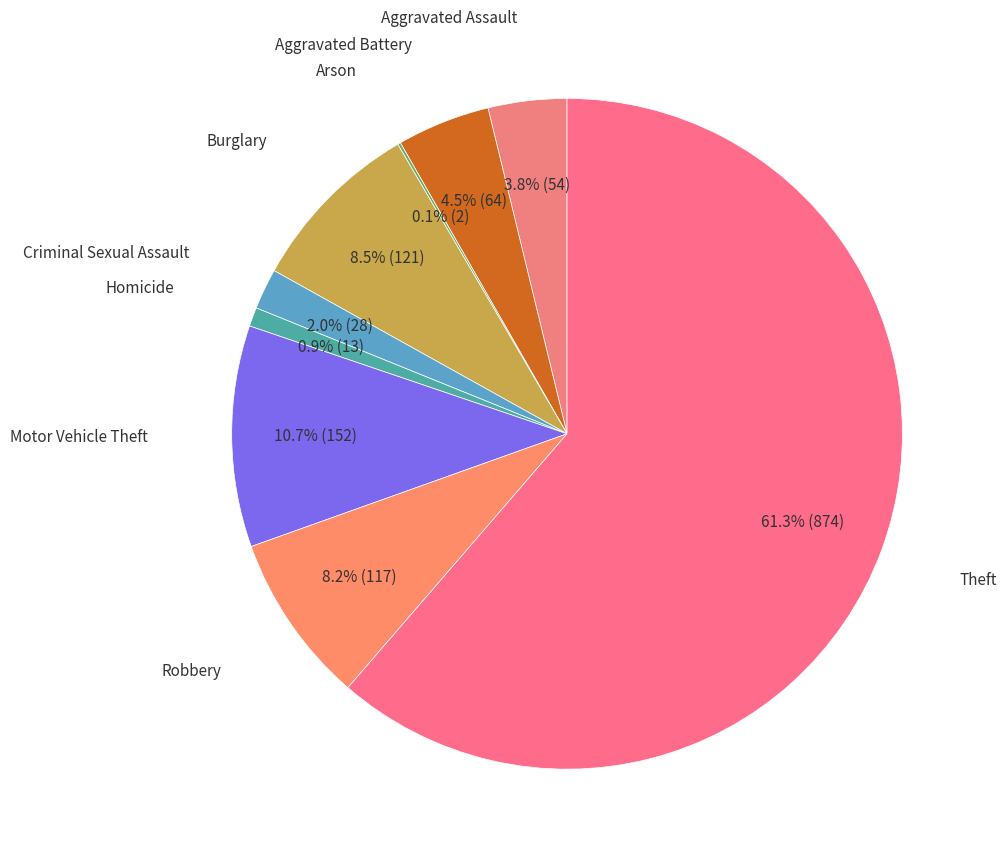

Count the number of slices in the pie.

9